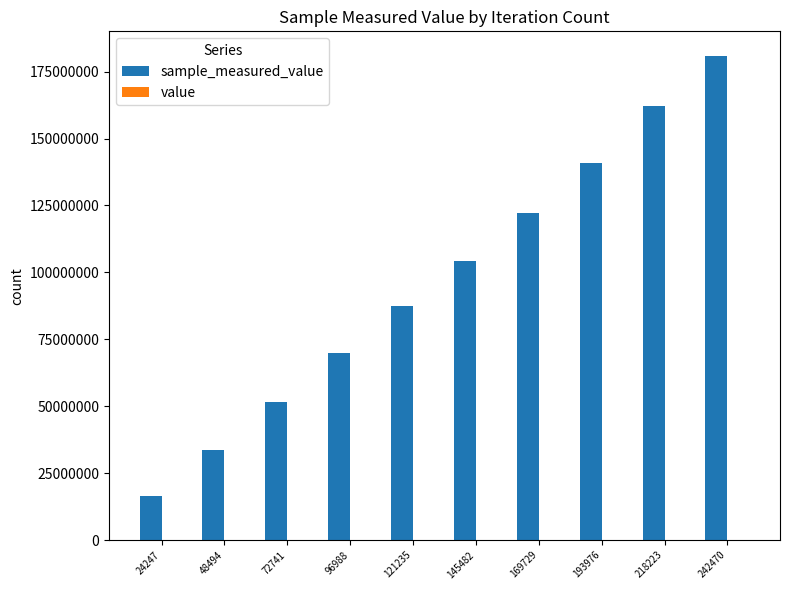

At which category is the sum across all series the highest?

242470